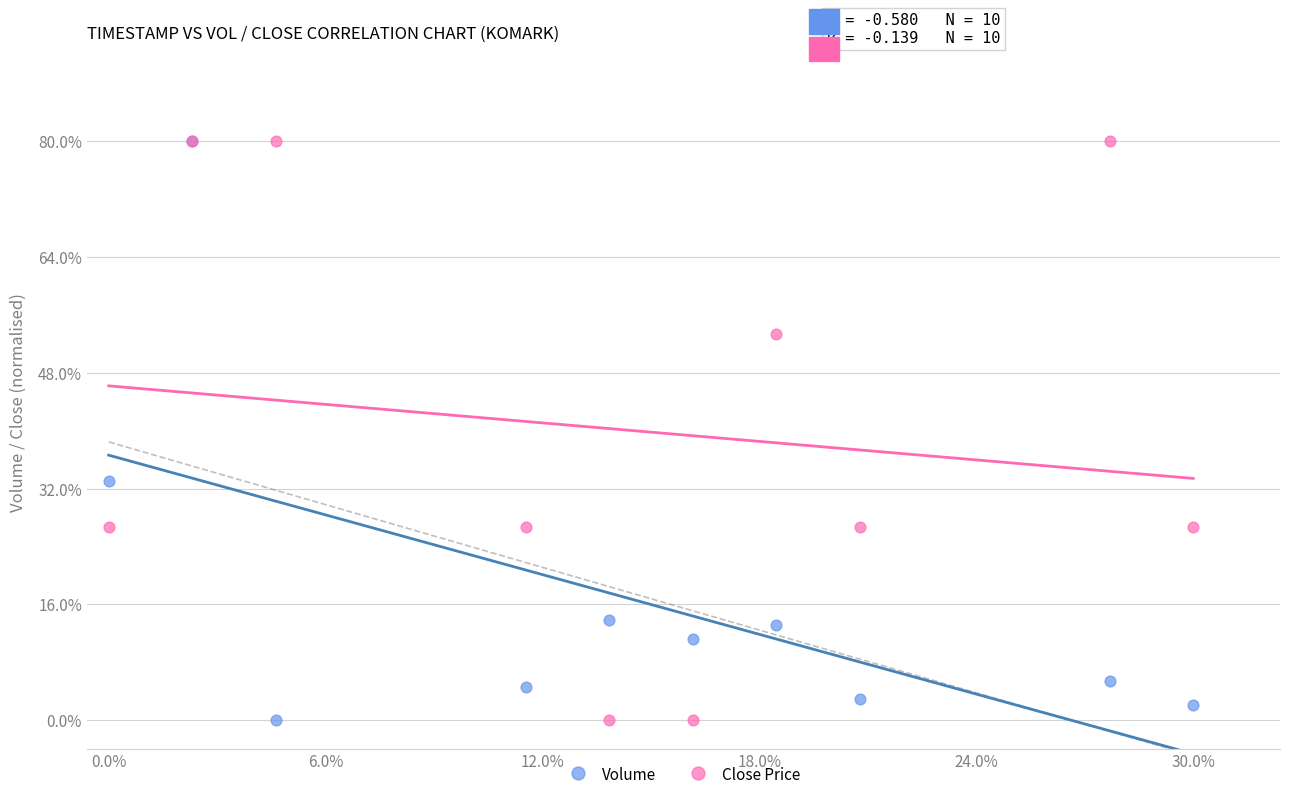

What are all the series names shown in the legend?

Volume, Close Price